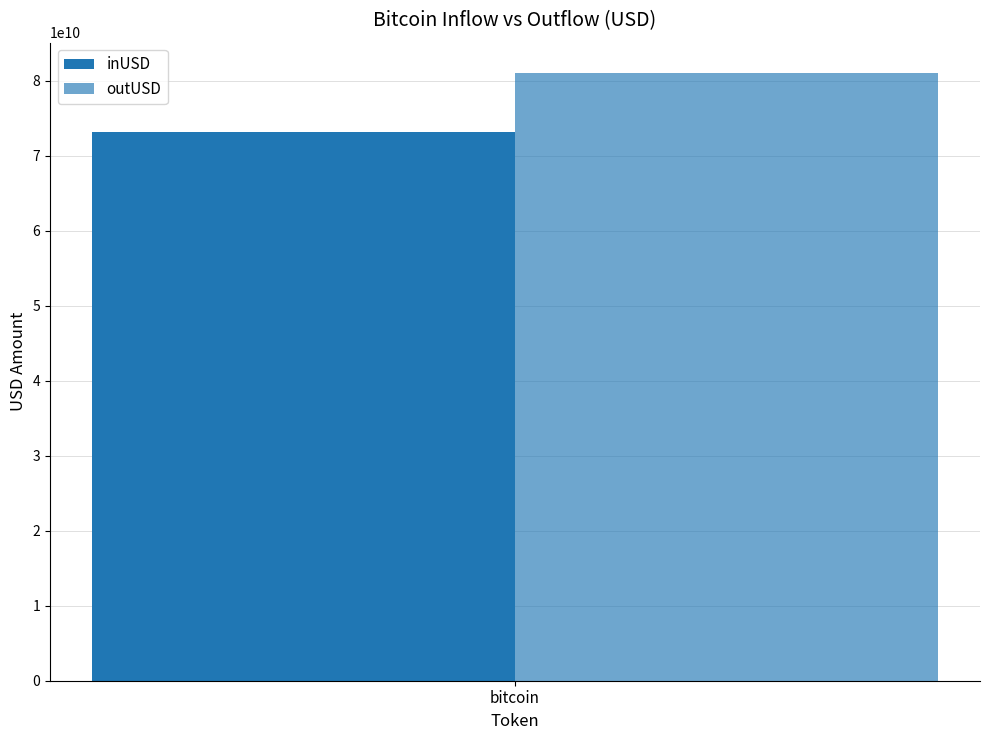

List the series in order of their overall mean, lowest first.

inUSD, outUSD